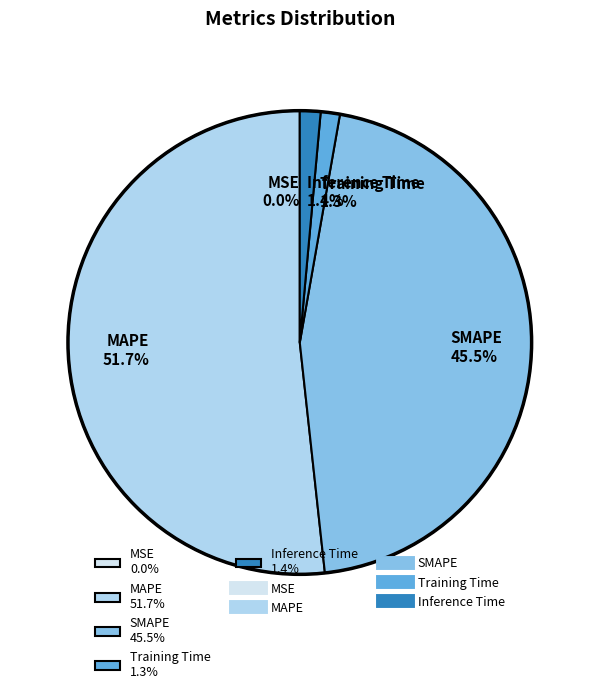

Combined, do MAPE 51.7% and SMAPE 45.5% account for over 50%?

Yes